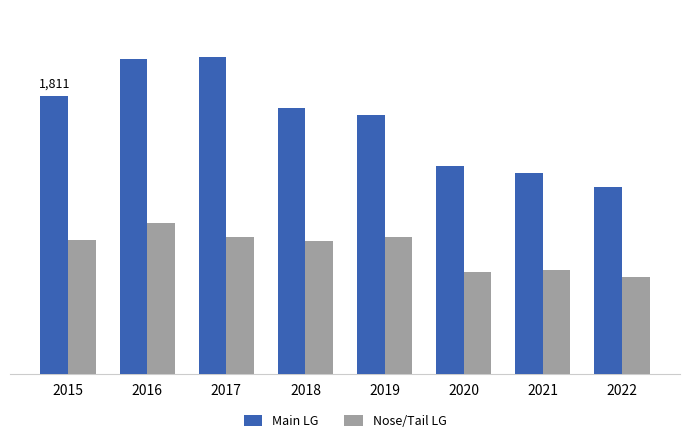

What is the lowest value of the Nose/Tail LG series?

631